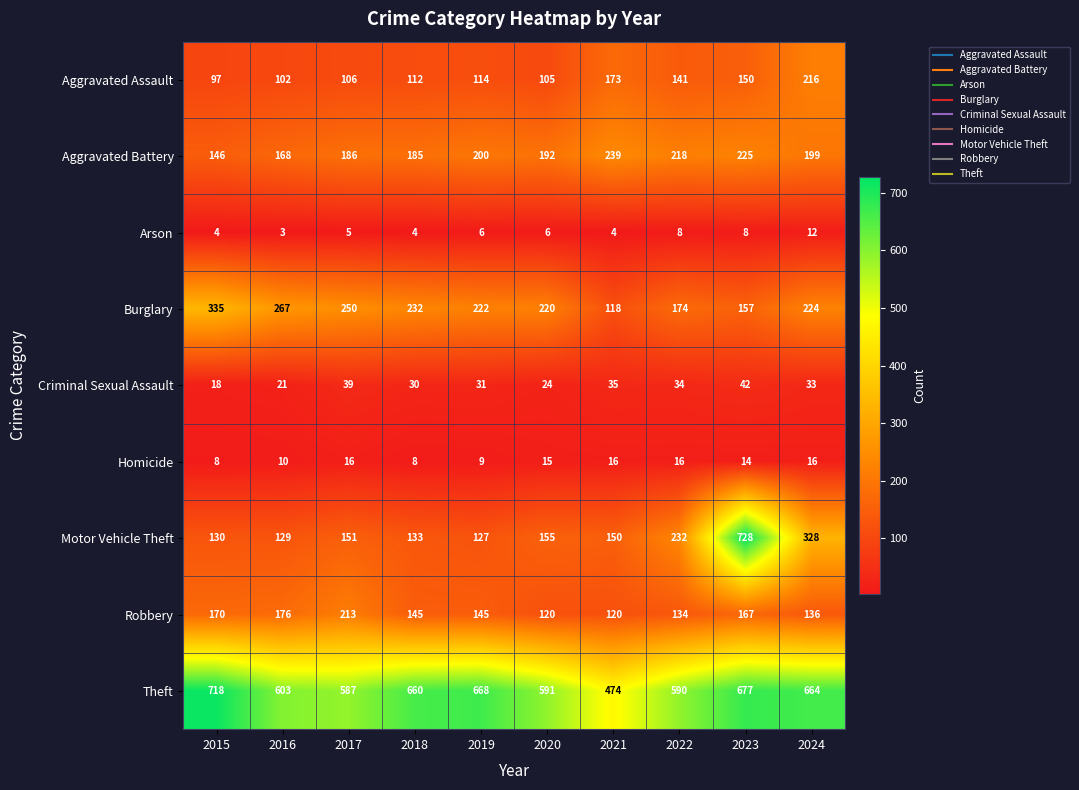

Which series has the widest spread of values?

Motor Vehicle Theft